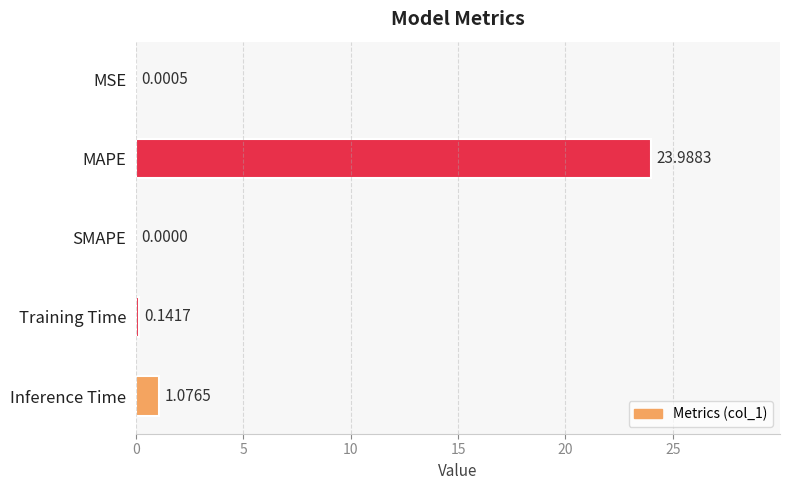

At which label is the value closest to 11?

Inference Time